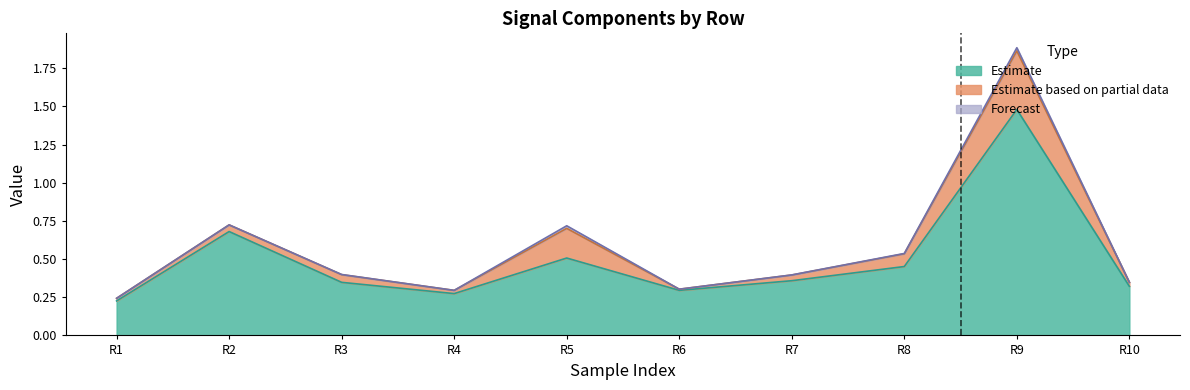

Reading right to left, transcribe all the data shown in this chart.

Estimate: 0.3	1.5	0.5	0.4	0.3	0.5	0.3	0.3	0.7	0.2
Estimate based on partial data: 0.0	0.4	0.1	0.0	0.0	0.2	0.0	0.1	0.0	0.0
Forecast: 0.0	0.0	0.0	0.0	0.0	0.0	0.0	0.0	0.0	0.0